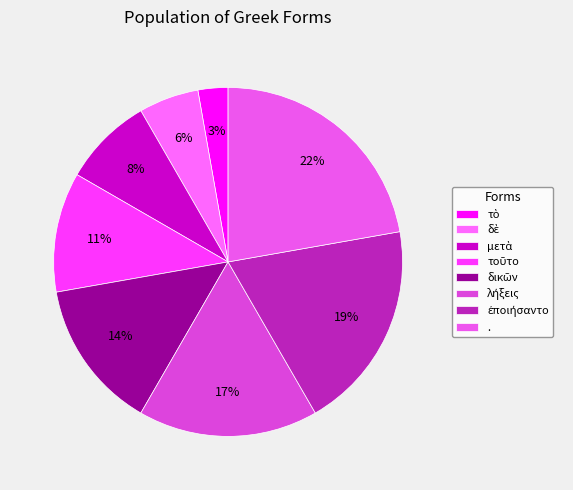

How many slices are in this pie chart?

8